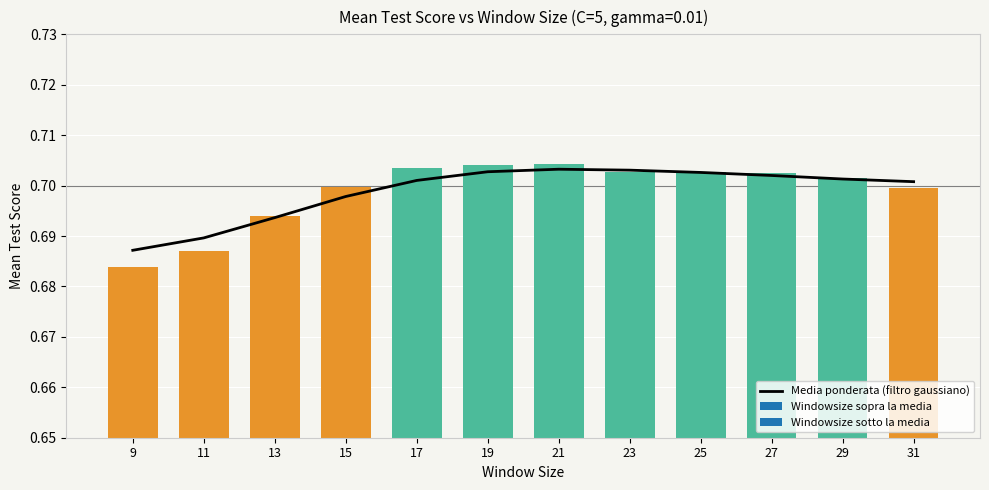

Reading left to right, transcribe all the data shown in this chart.

0.7	0.7	0.7	0.7	0.7	0.7	0.7	0.7	0.7	0.7	0.7	0.7